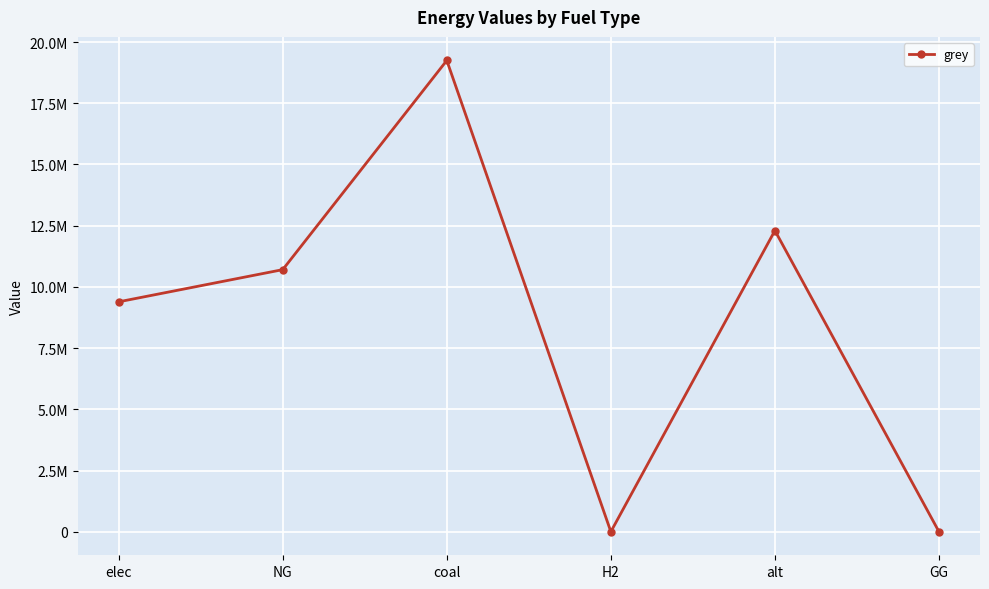

What position from the right is elec?

6